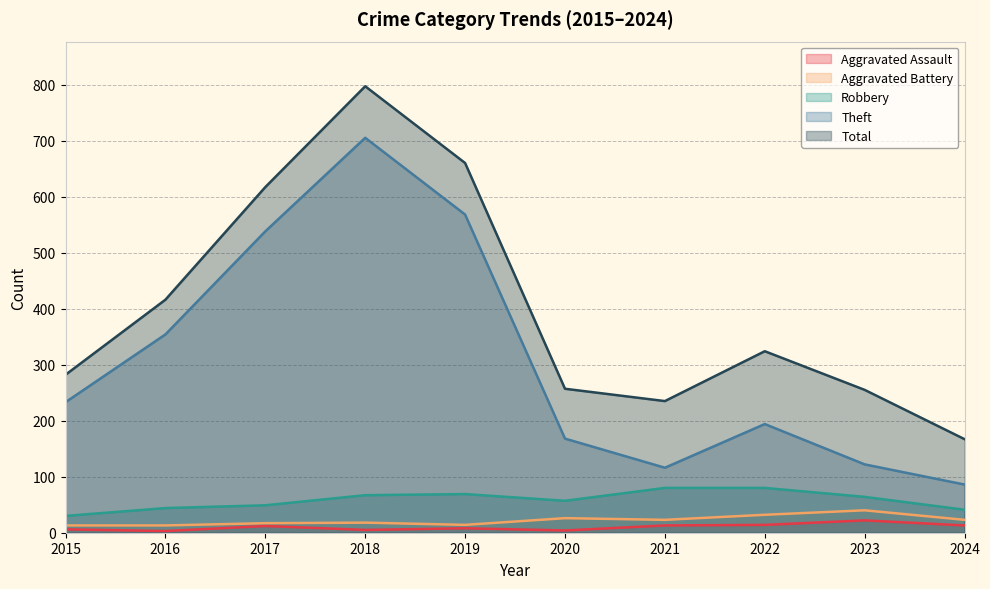

Reading left to right, list all the values displayed in this chart.

Aggravated Assault: 6	3	12	5	8	4	13	14	22	13
Aggravated Battery: 13	13	17	18	14	26	23	32	40	23
Robbery: 30	44	49	67	69	57	80	80	64	41
Theft: 233	354	538	705	568	168	116	194	122	86
Total: 282	416	617	797	660	257	235	324	255	167